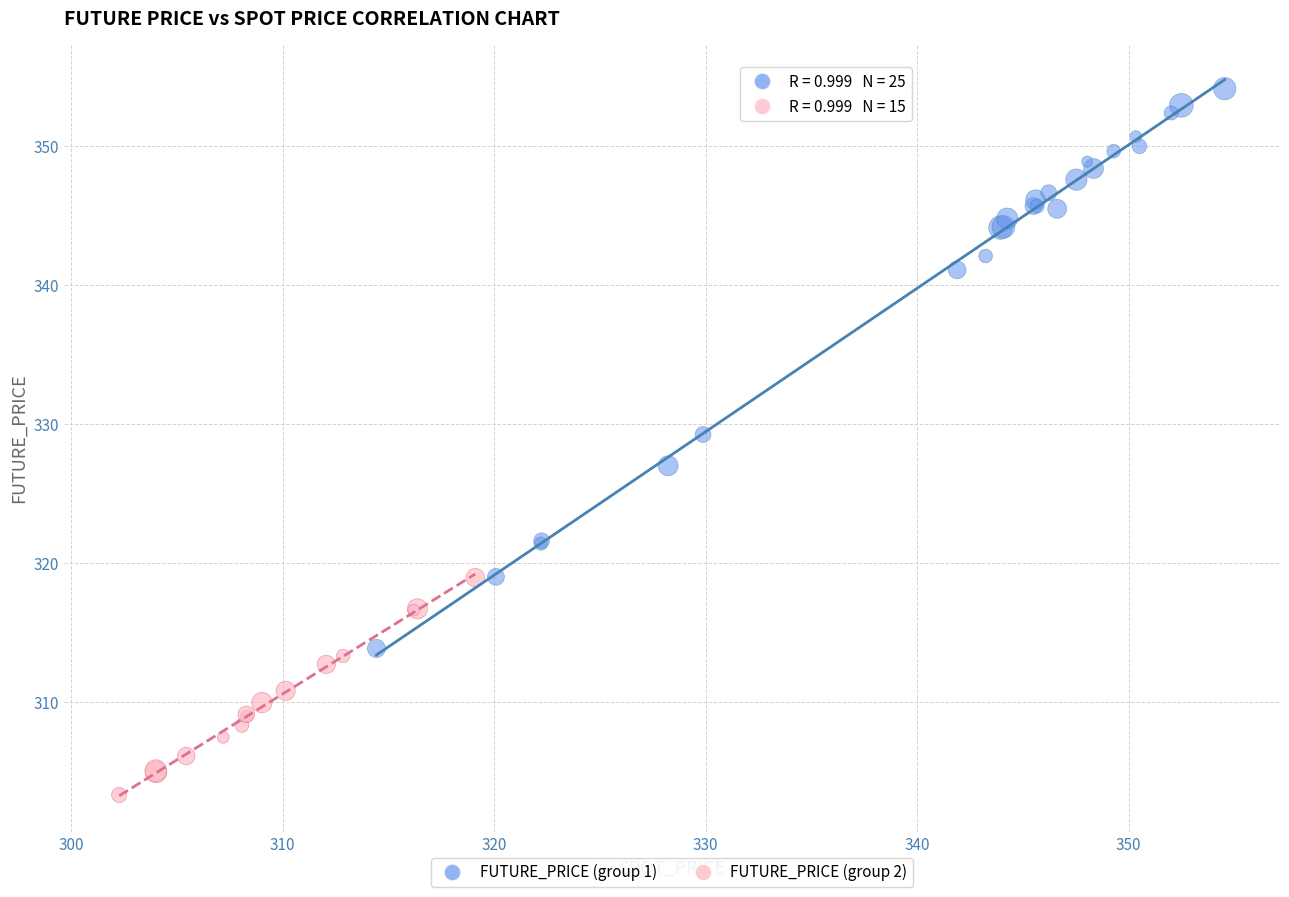

Which series contains the highest Y value?

FUTURE_PRICE (group 1)